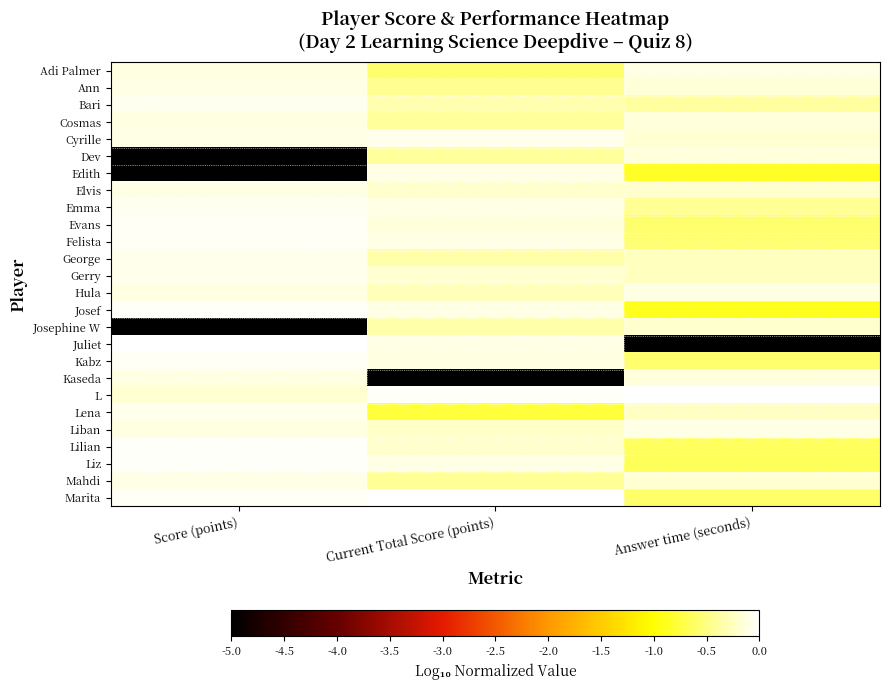

Which series has the largest range (max minus min)?

Juliet